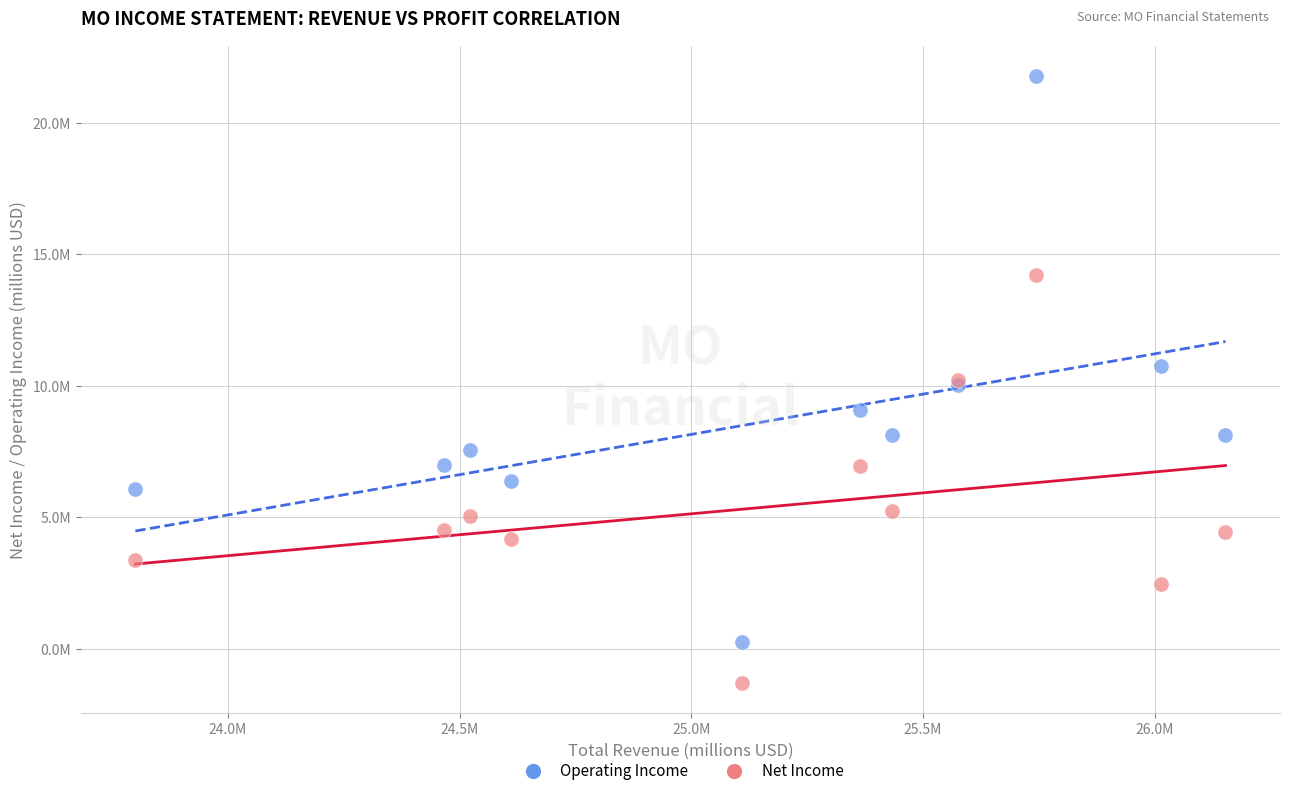

Which series contains the highest Y value?

Operating Income